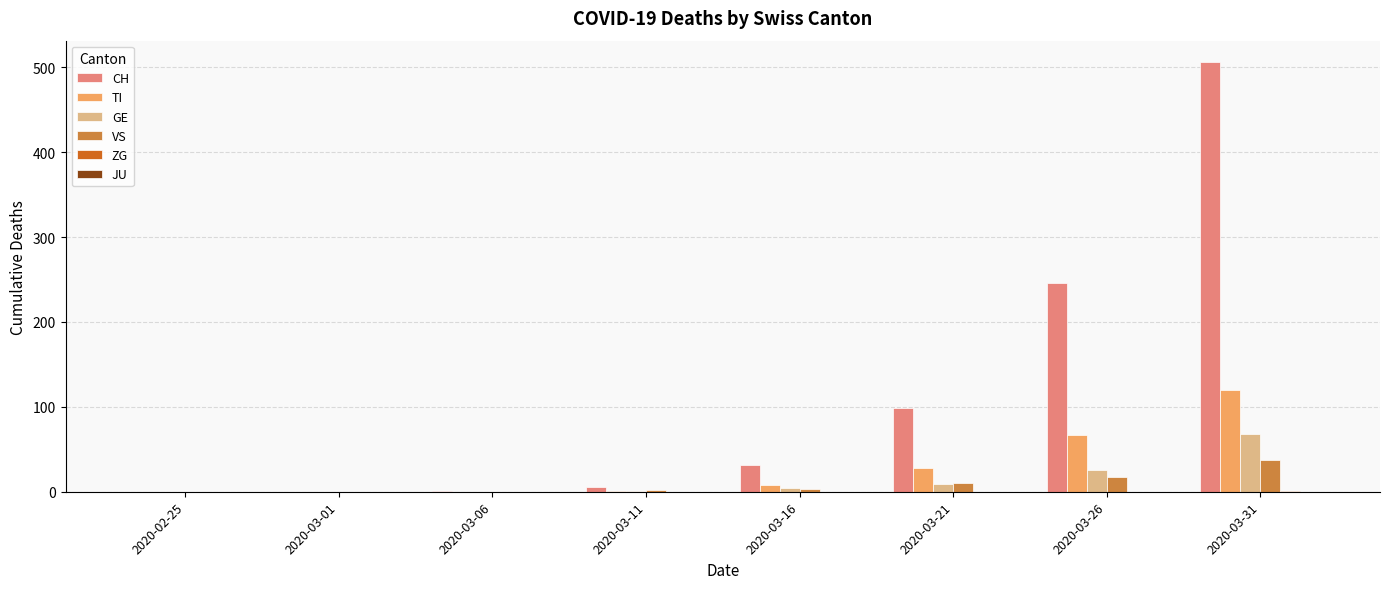

At which category does the chart reach its peak across all series?

2020-03-31